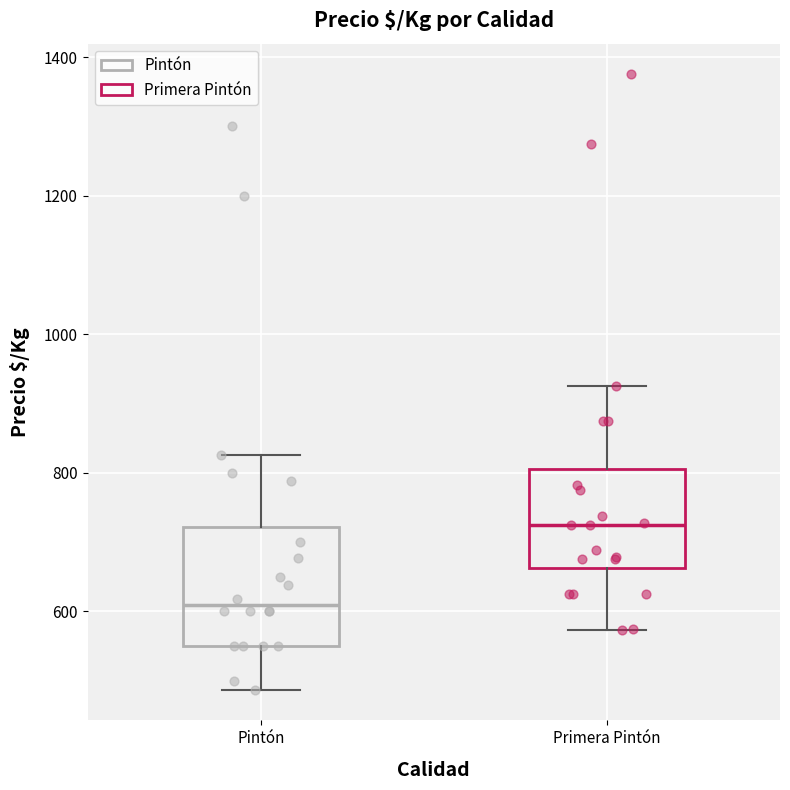

Reading left to right, read every box against the y-axis: the position of its median line, the range the box covers, and the ends of its whiskers. The values are not printed on the chart, so give them approximately, as read against the axis.

Pintón: median 600, box 560 to 720, whiskers 480 to 820
Primera Pintón: median 720, box 660 to 800, whiskers 580 to 920